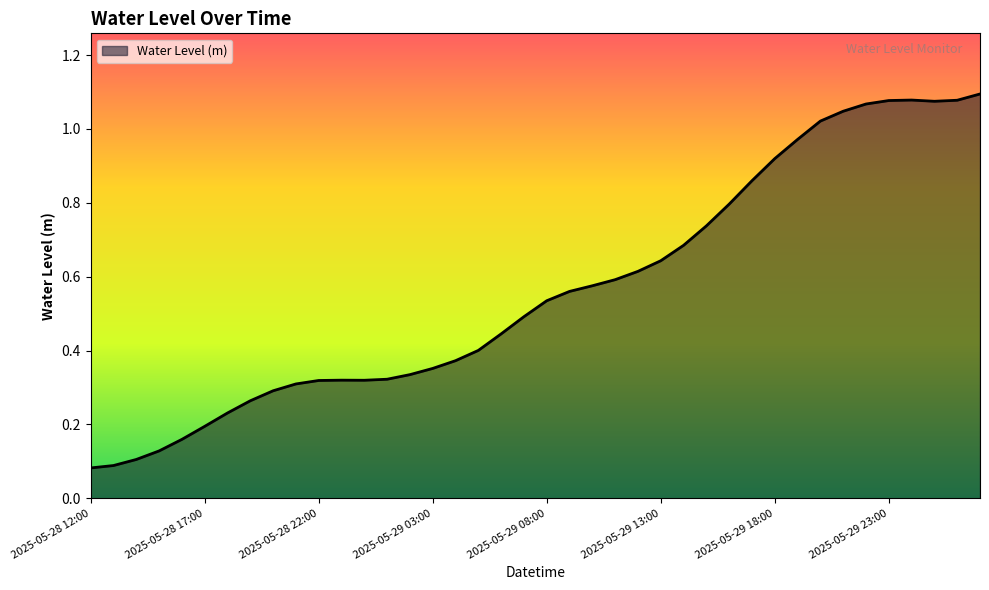

Does the chart have visible grid lines?

No